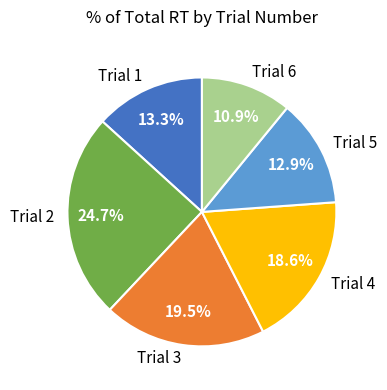

Is there any slice that represents more than half of the pie?

No